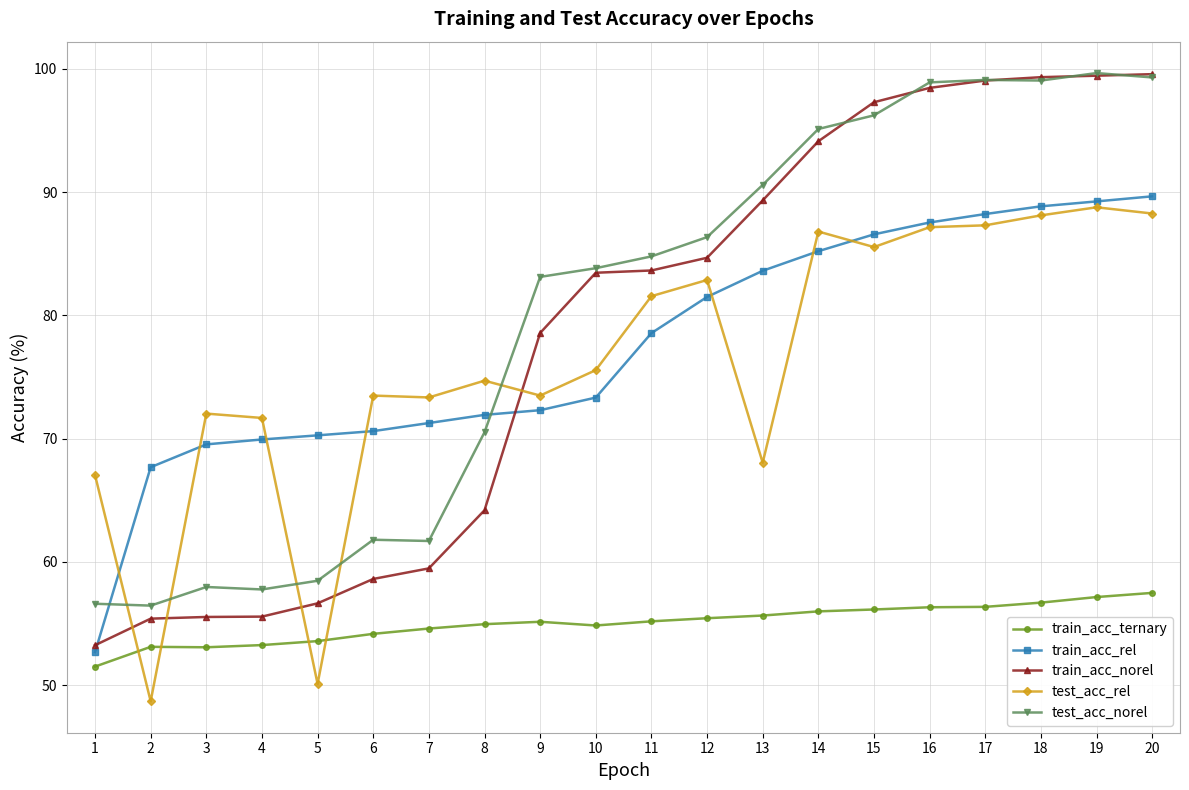

The value of train_acc_norel at 10 is 83.5. True or false?

True